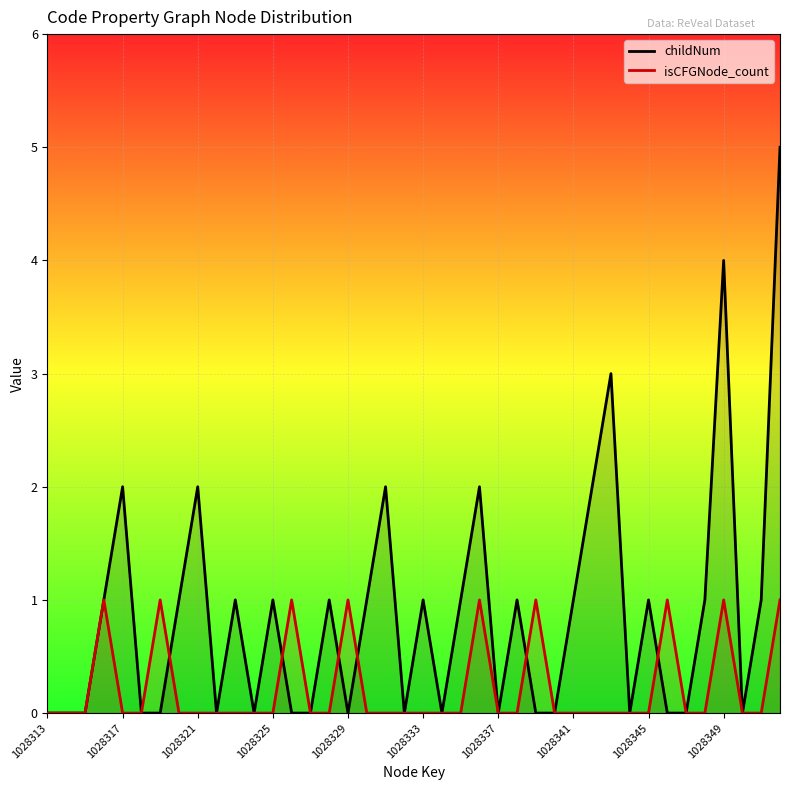

How many intersections are there between isCFGNode_count and childNum?

6